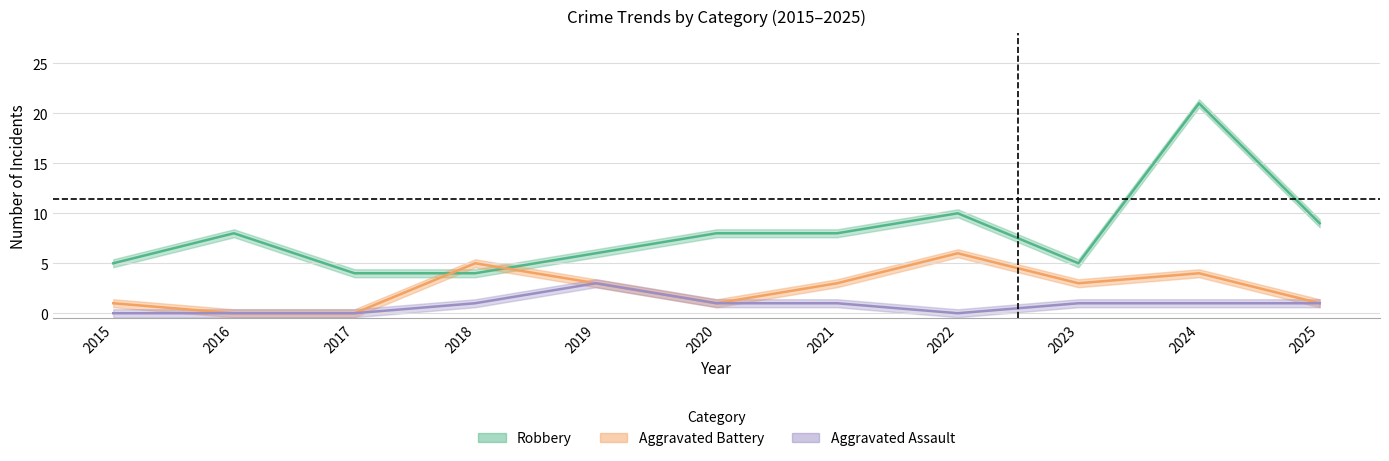

In Aggravated Battery, how many points are lower than both neighbors (excluding endpoints)?

2